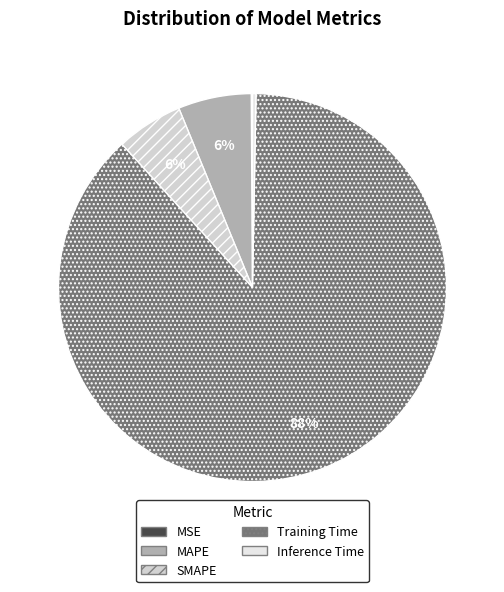

Is it true that SMAPE is 6% of the pie?

True